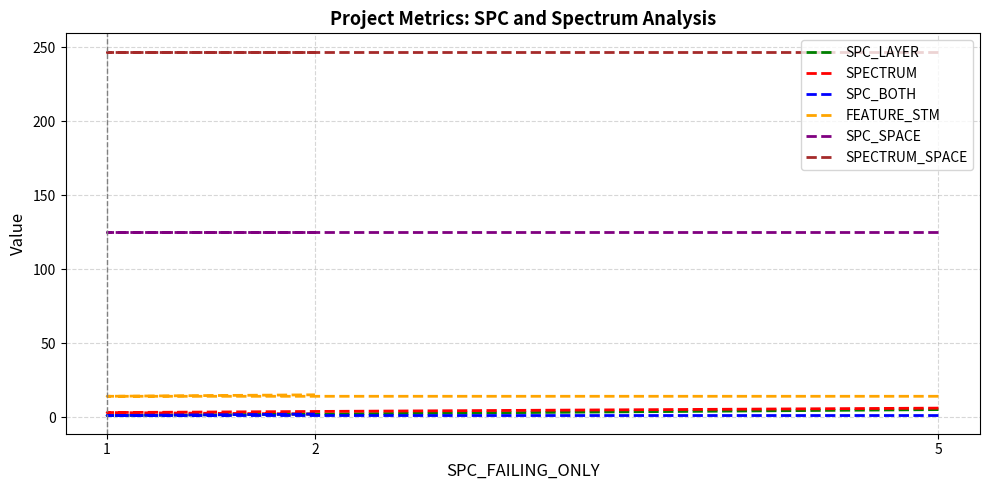

The SPC_BOTH series shows 3 at 2. True or false?

False